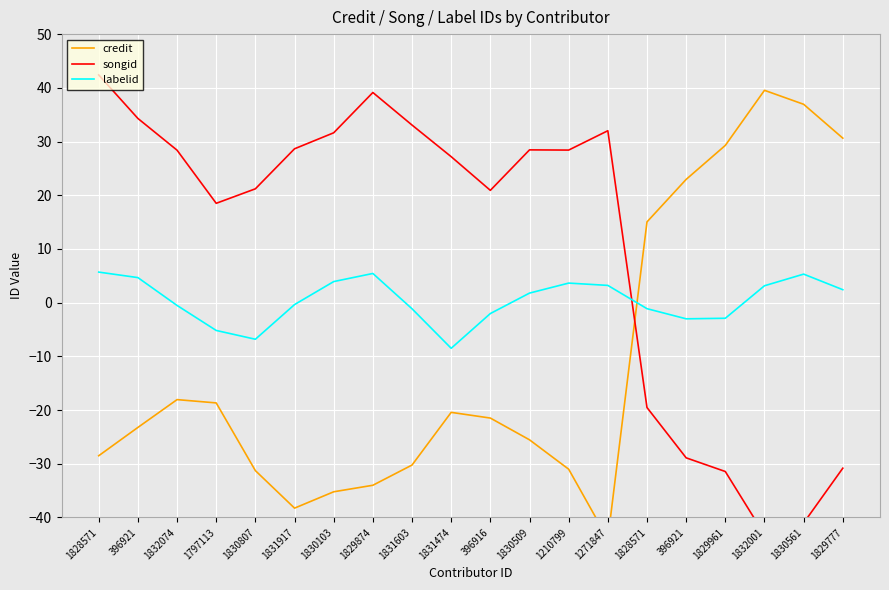

Which category has the highest value across all series?

1828571